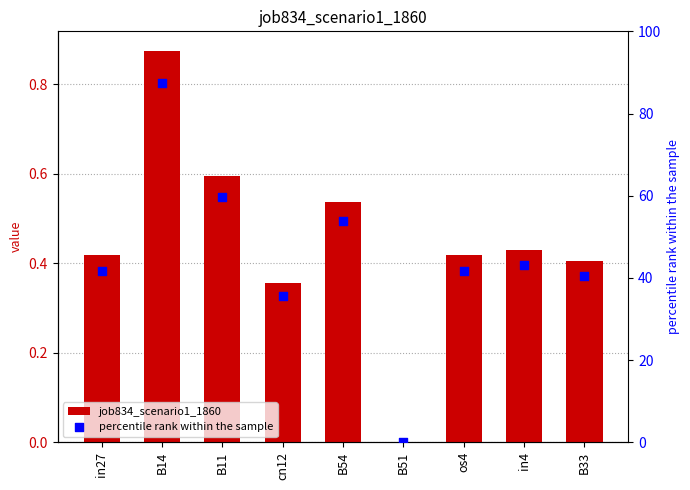

Which series has the largest total across all categories?

percentile rank within the sample